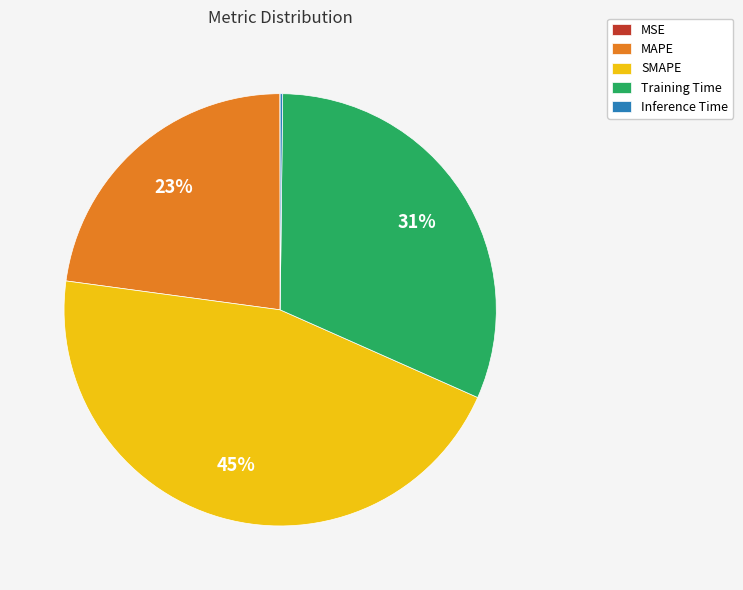

What is the largest slice in the pie chart?

SMAPE